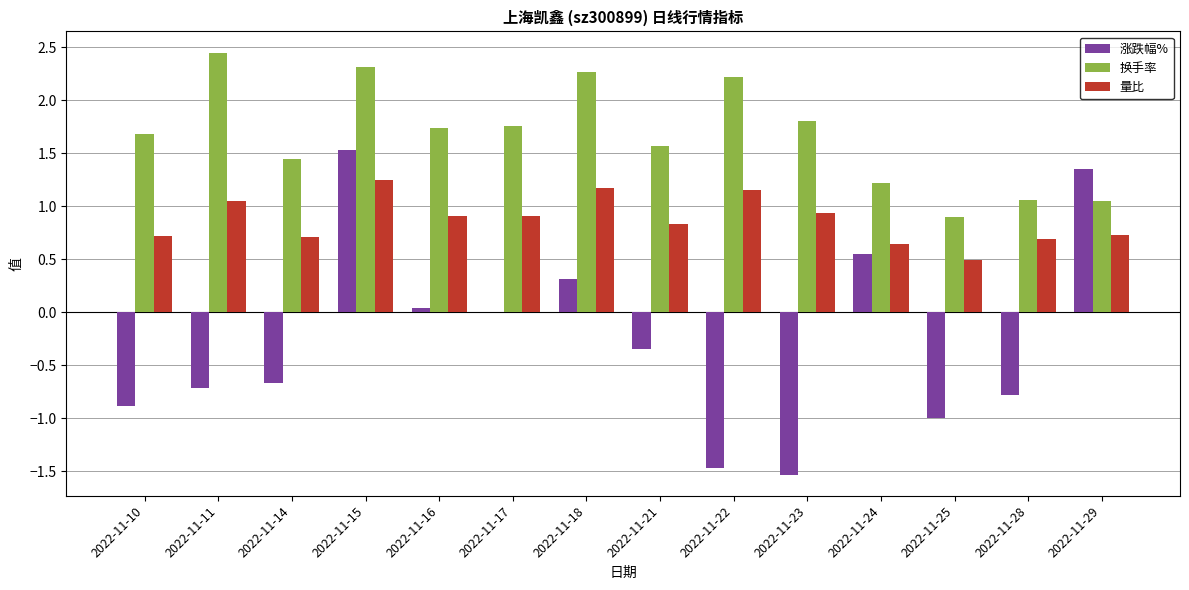

Where does the 换手率 series first go above 1?

2022-11-10